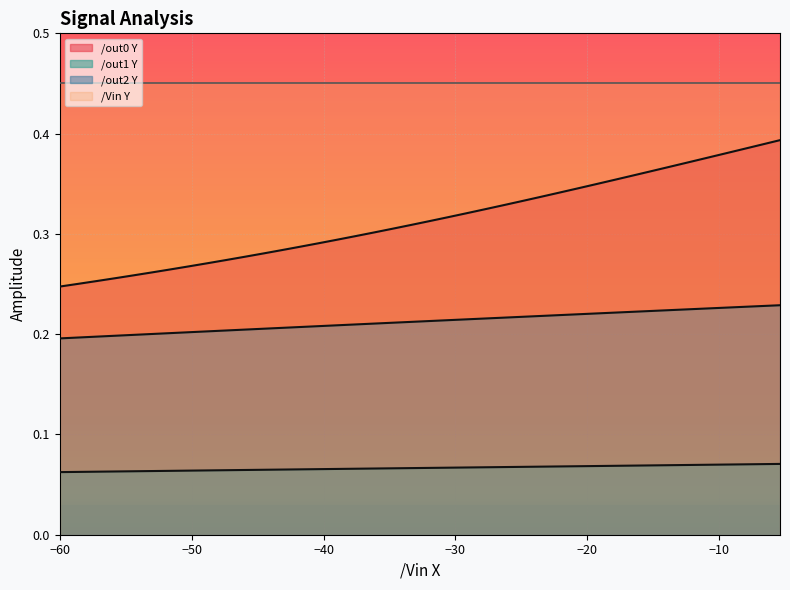

Rank the series by their maximum value, from highest to lowest.

/Vin Y, /out0 Y, /out2 Y, /out1 Y